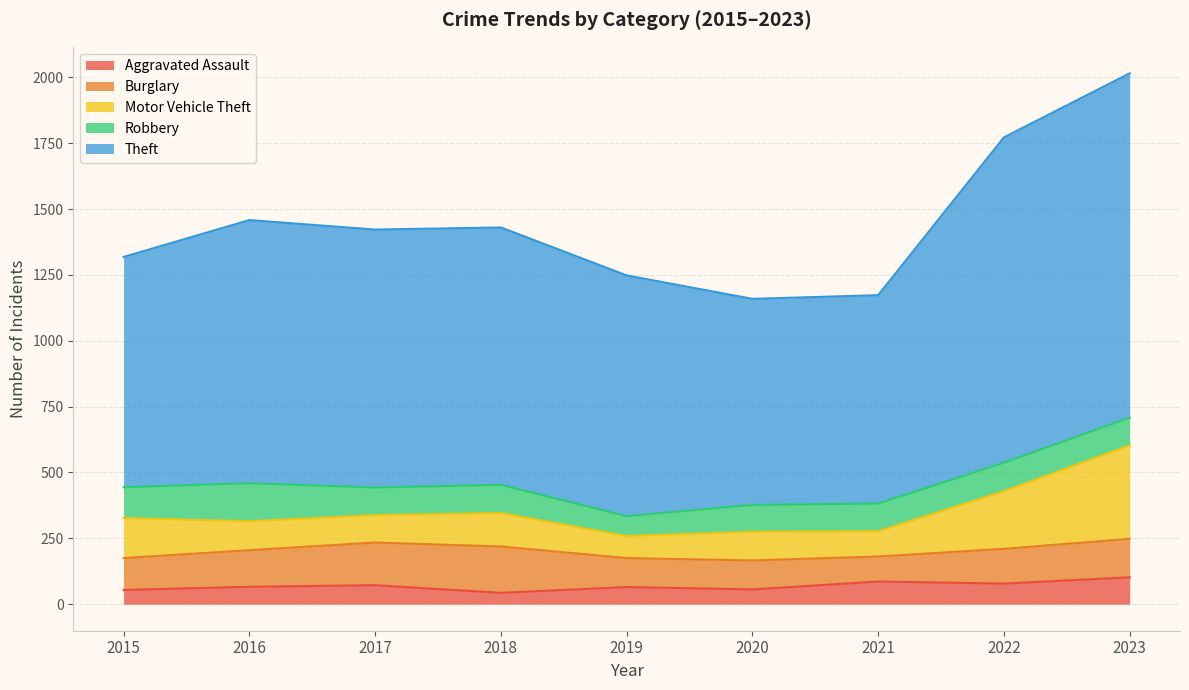

How many lines are shown in the chart?

5